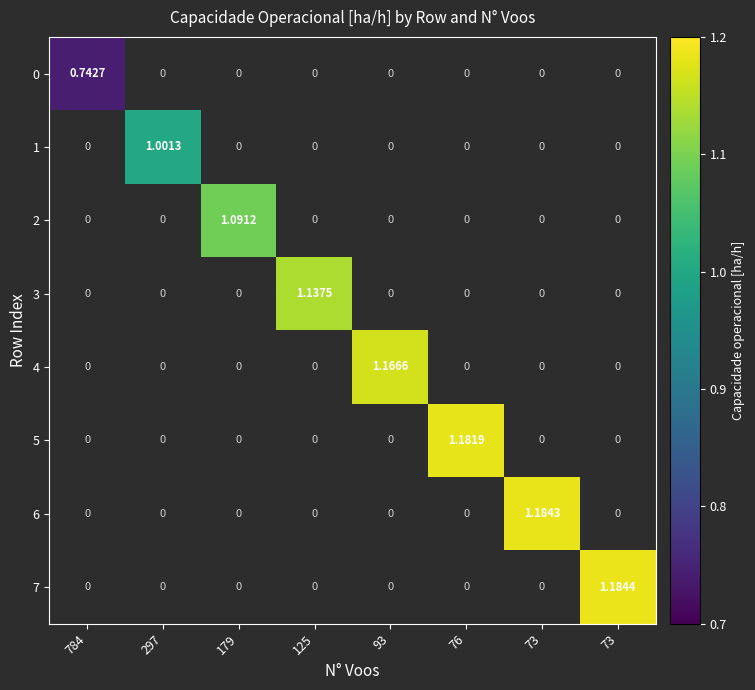

How many positive values does the 4 series have?

1